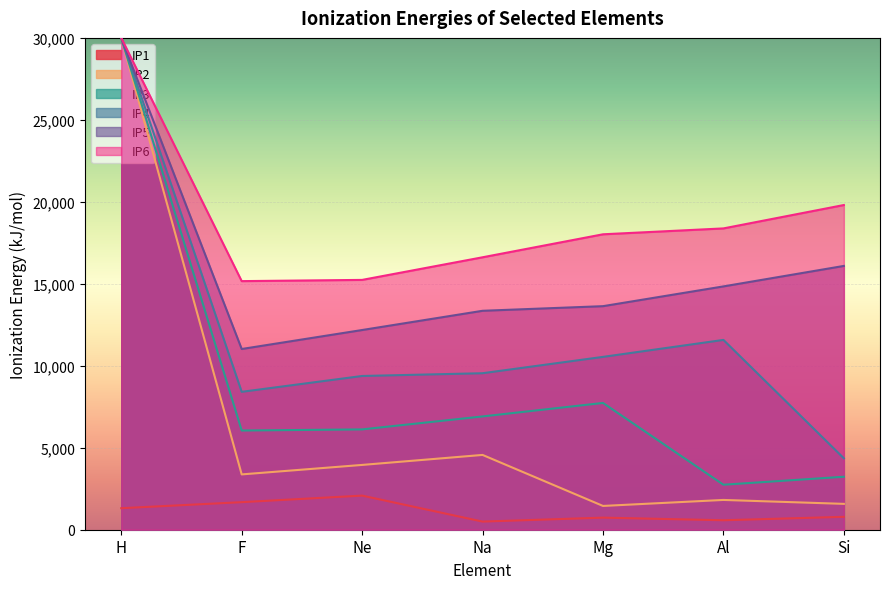

What is the sum of the IP3 values at Si and Ne?

9351.0